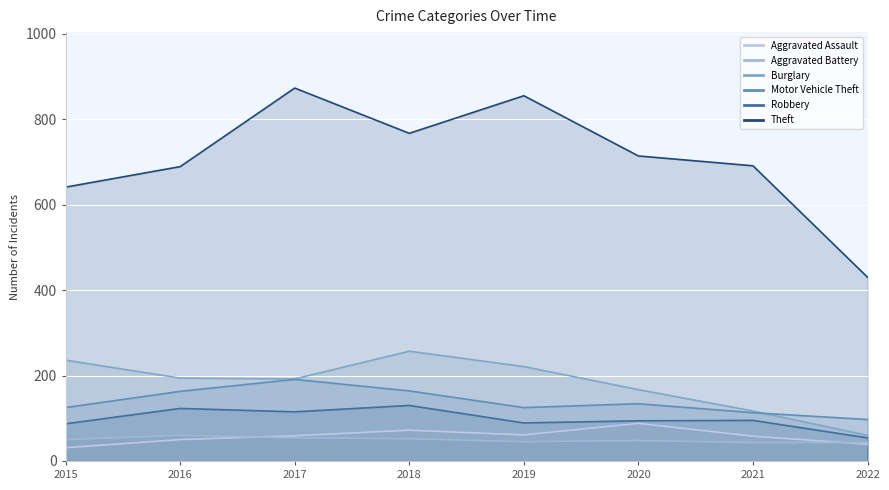

What are all the series names shown in the legend?

Aggravated Assault, Aggravated Battery, Burglary, Motor Vehicle Theft, Robbery, Theft